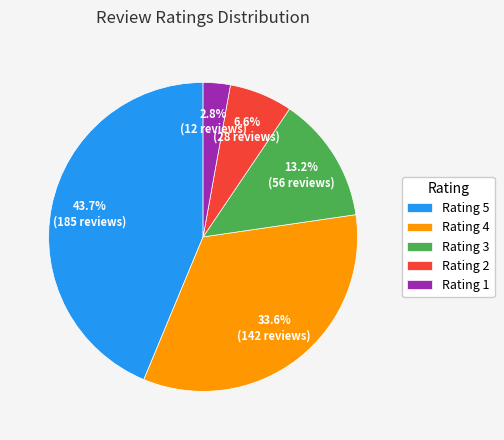

Count the number of slices in the pie.

5